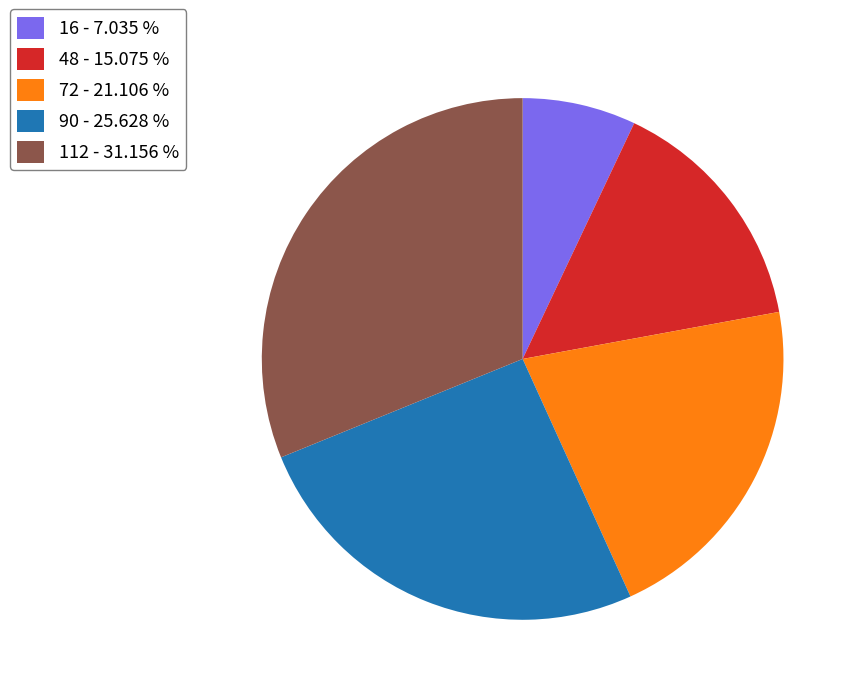

Which has a higher value, 112 - 31.156 % or 16 - 7.035 %?

112 - 31.156 %